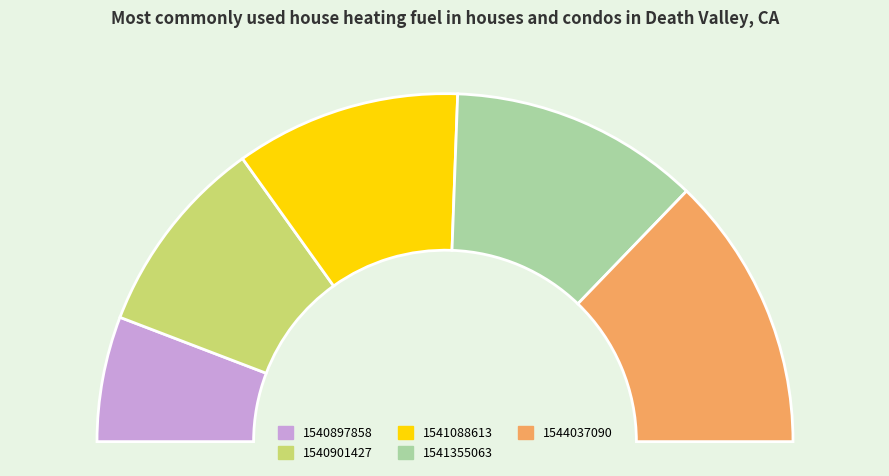

What is the change in value from 1540901427 to 1544037090?

+3